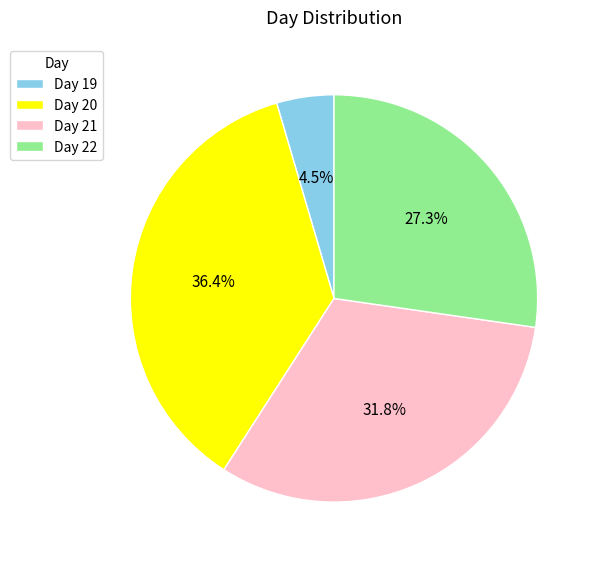

Which slice is the largest?

Day 20